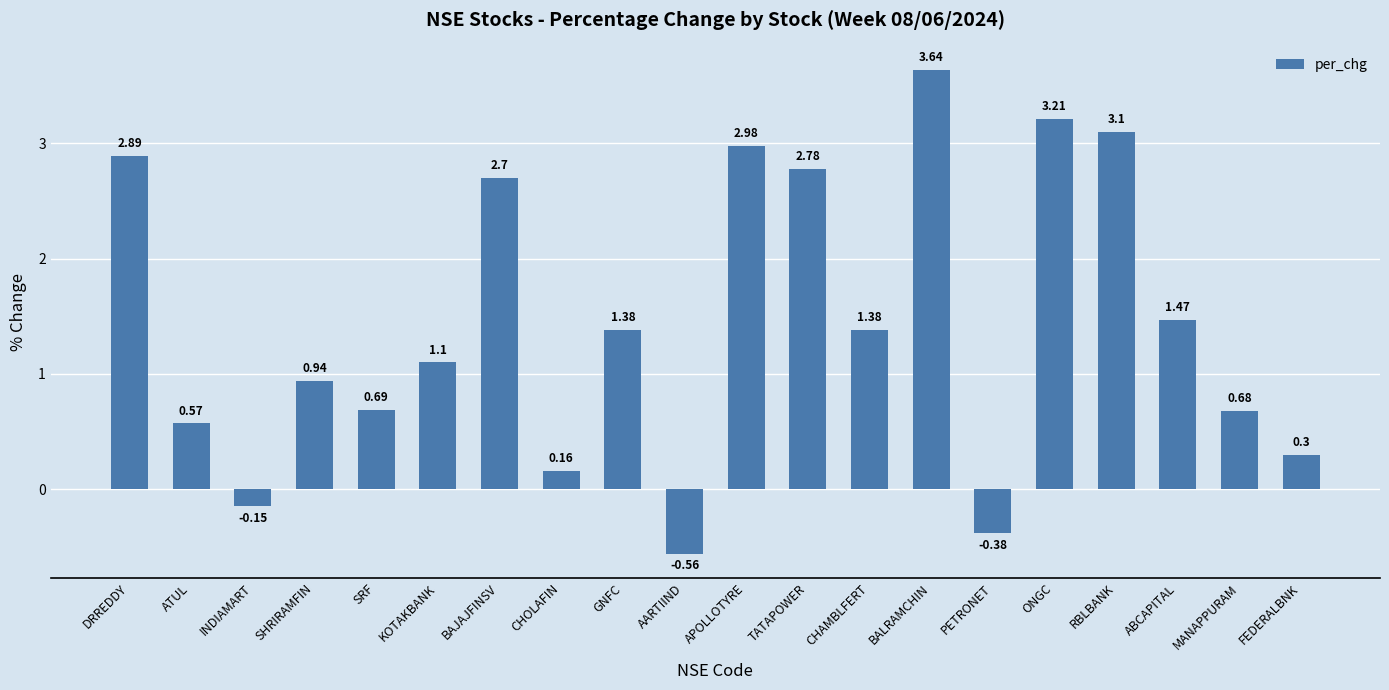

What is the label of the 20th bar from the left?

FEDERALBNK